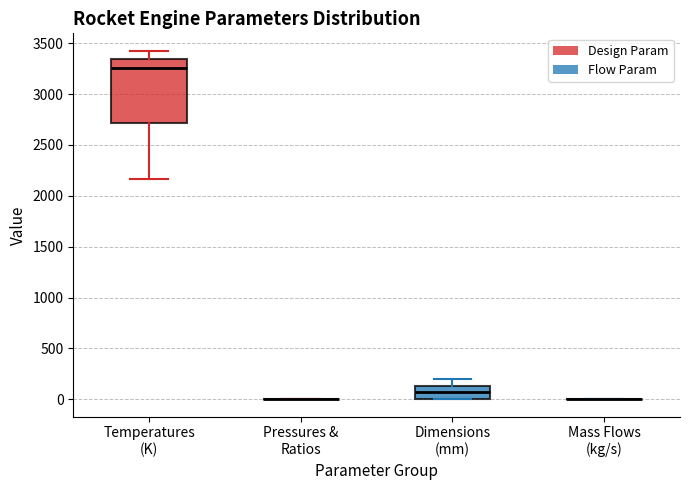

Which box is the tallest, from its lower edge to its upper edge?

Temperatures (K)